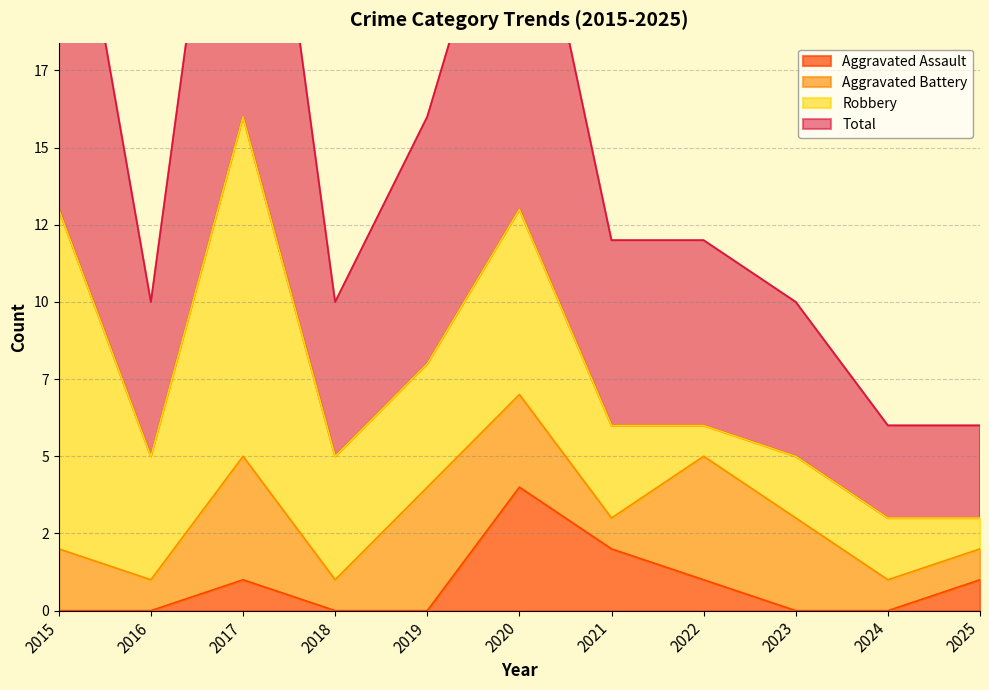

True or false: Aggravated Assault and Total intersect in this chart.

False